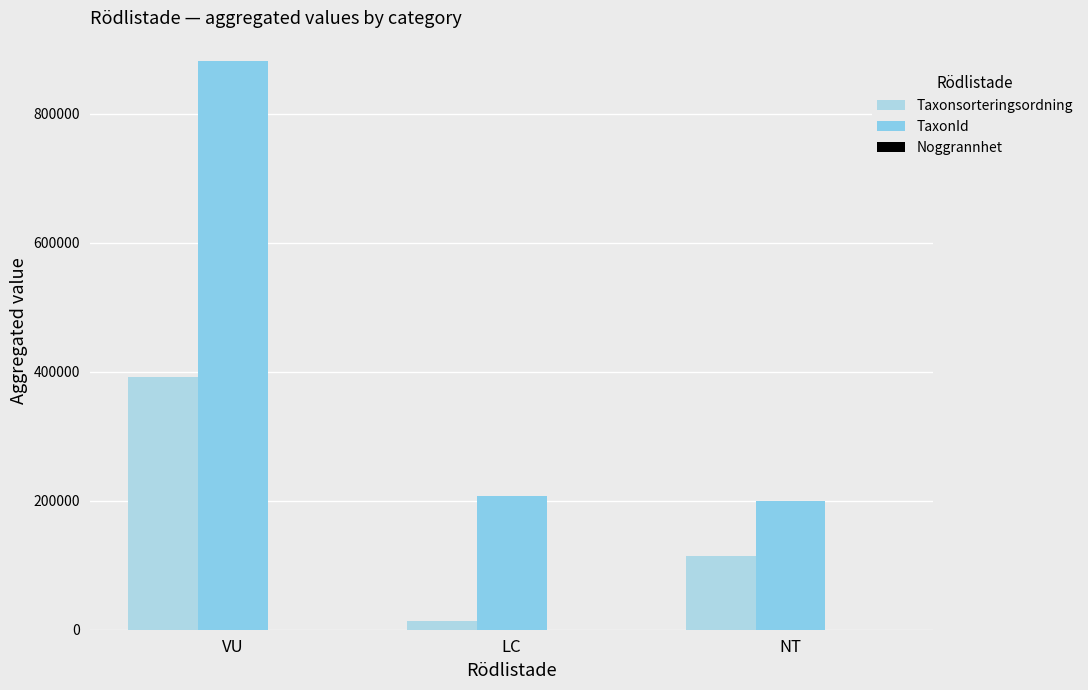

Is it true that TaxonId equals 207071 at LC?

True